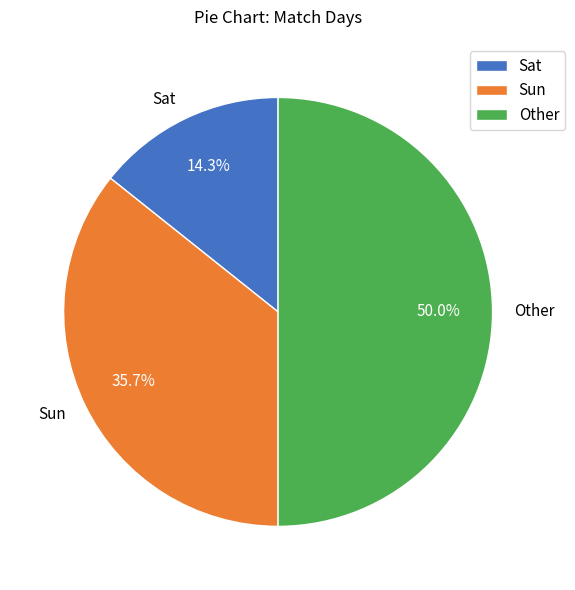

What percentage is NOT represented by Sat?

85.7%